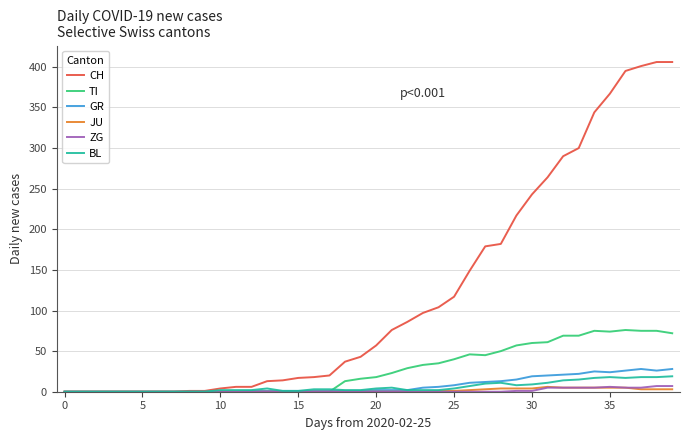

What is the greatest value displayed?

406